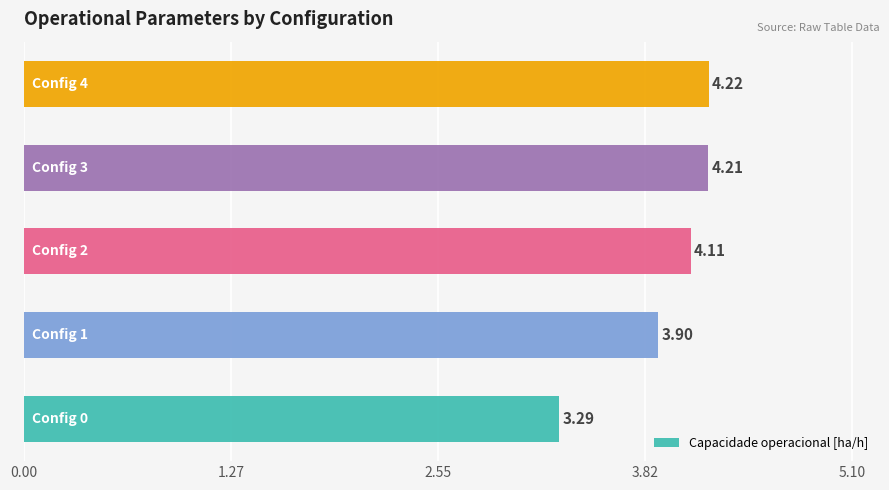

What is the difference between the maximum and minimum values?

0.9